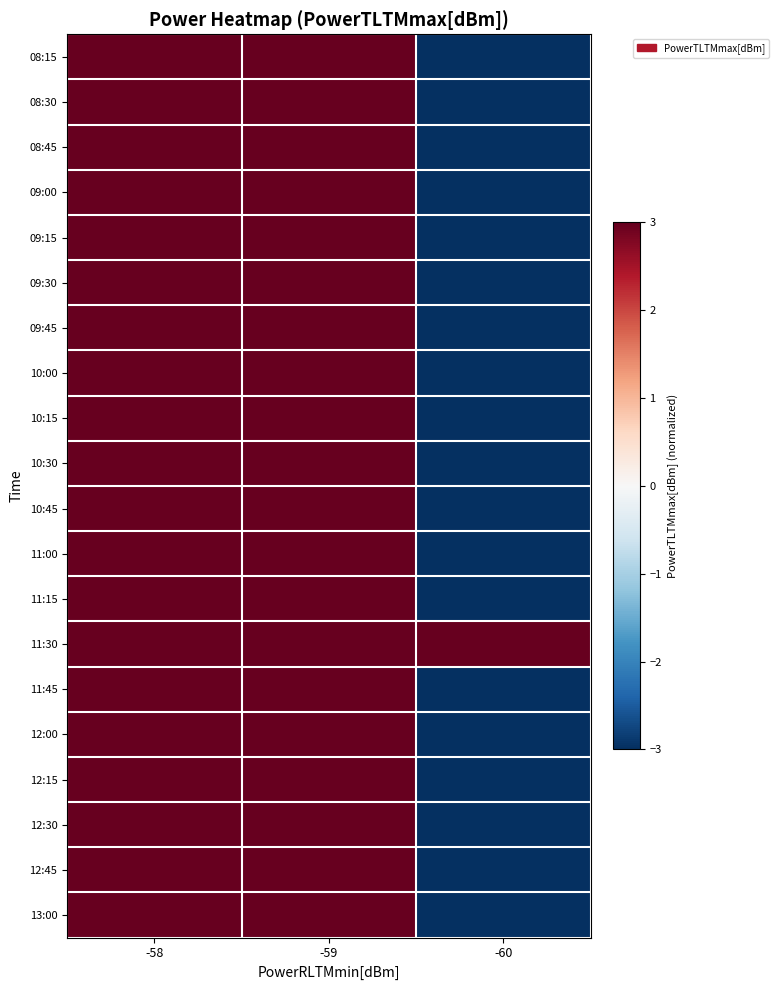

At how many categories does at least one series exceed 5?

3